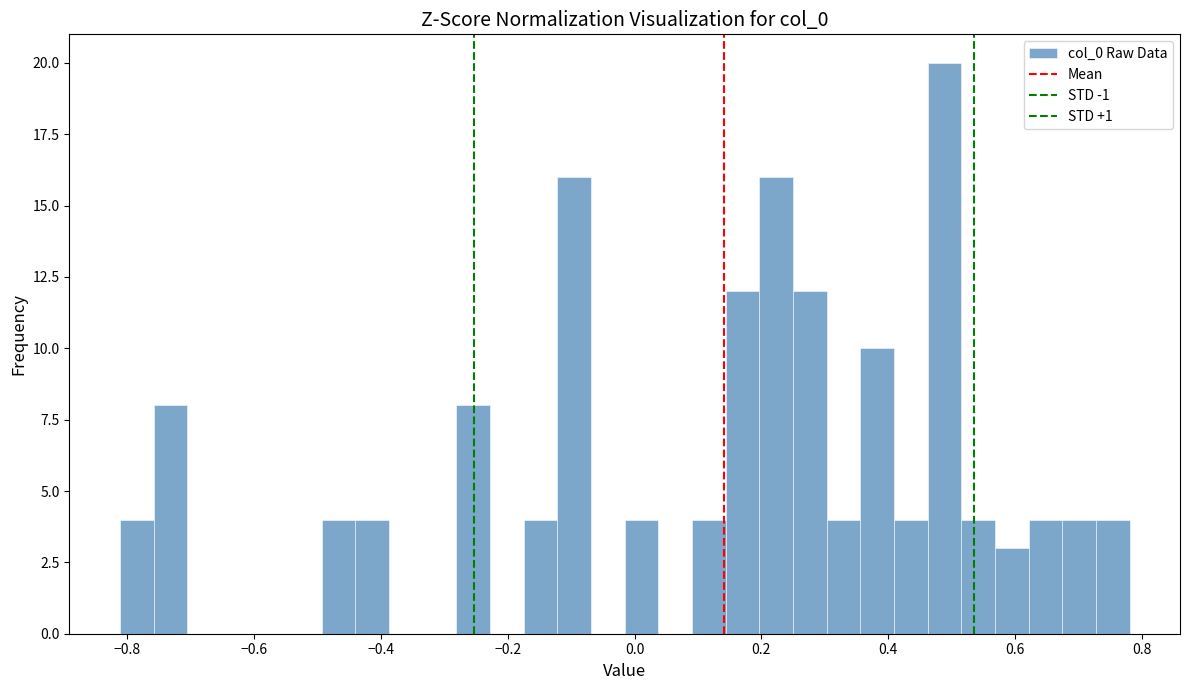

Read against the x-axis, roughly where is the centre of the tallest bar?

0.48